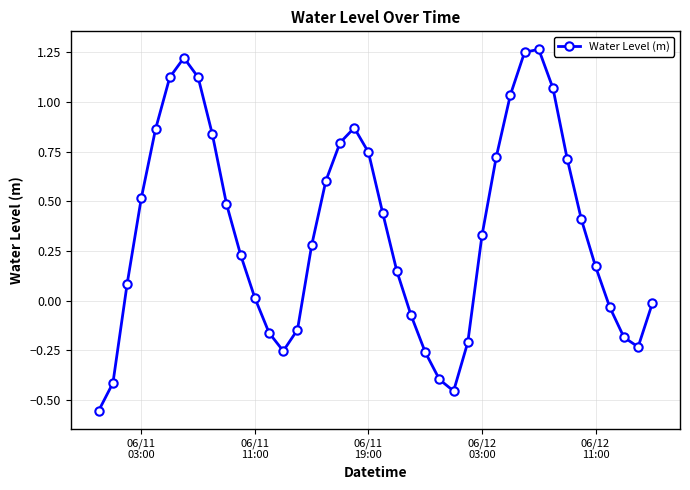

What is the difference between the maximum and minimum values?

1.8